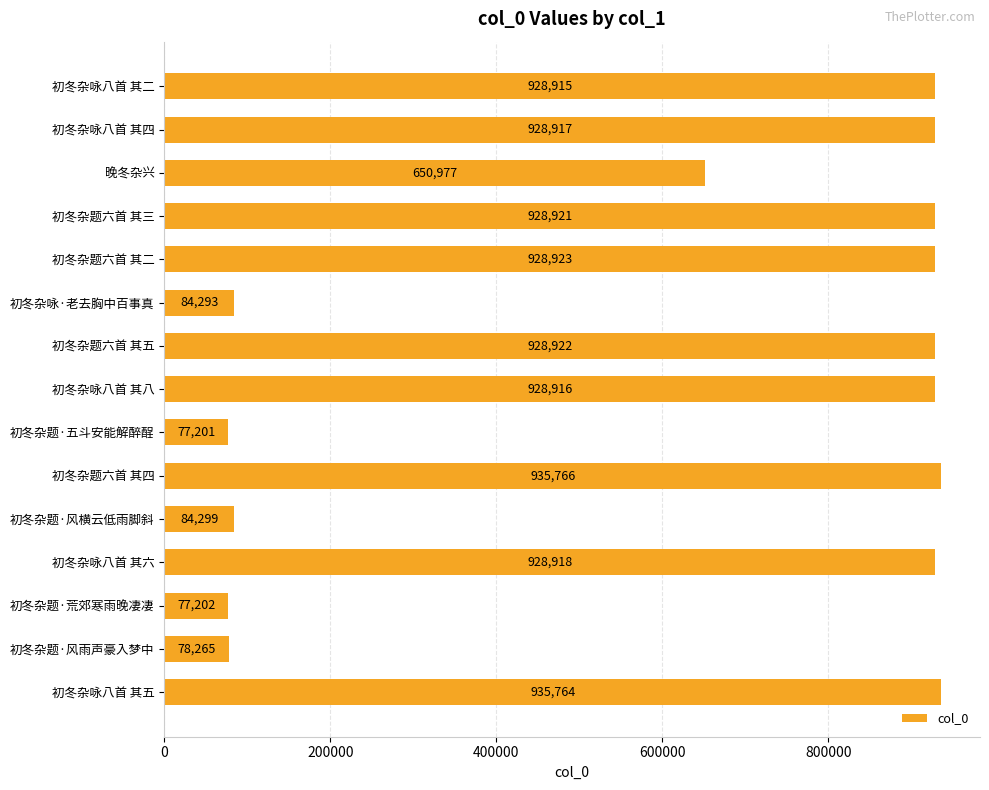

Which category has the highest value across all series?

初冬杂题六首 其四